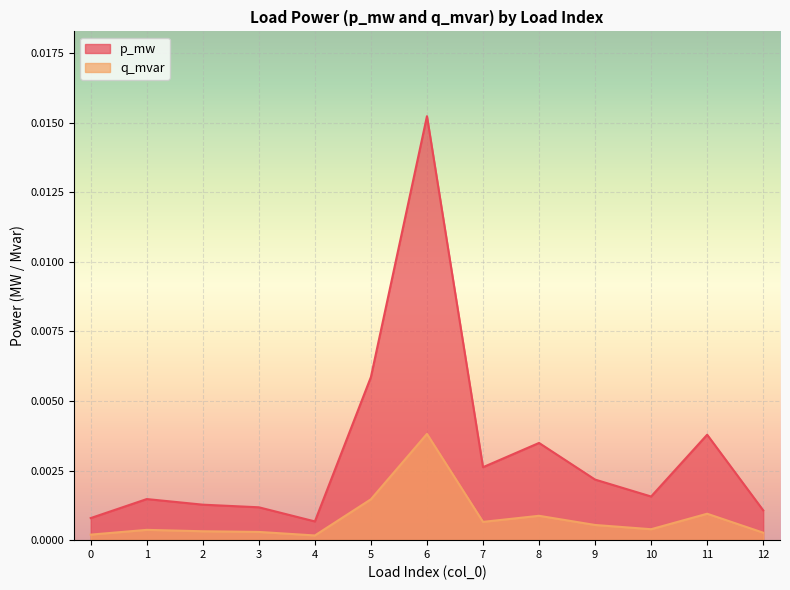

Is it true that p_mw equals 0.0 at 12?

True